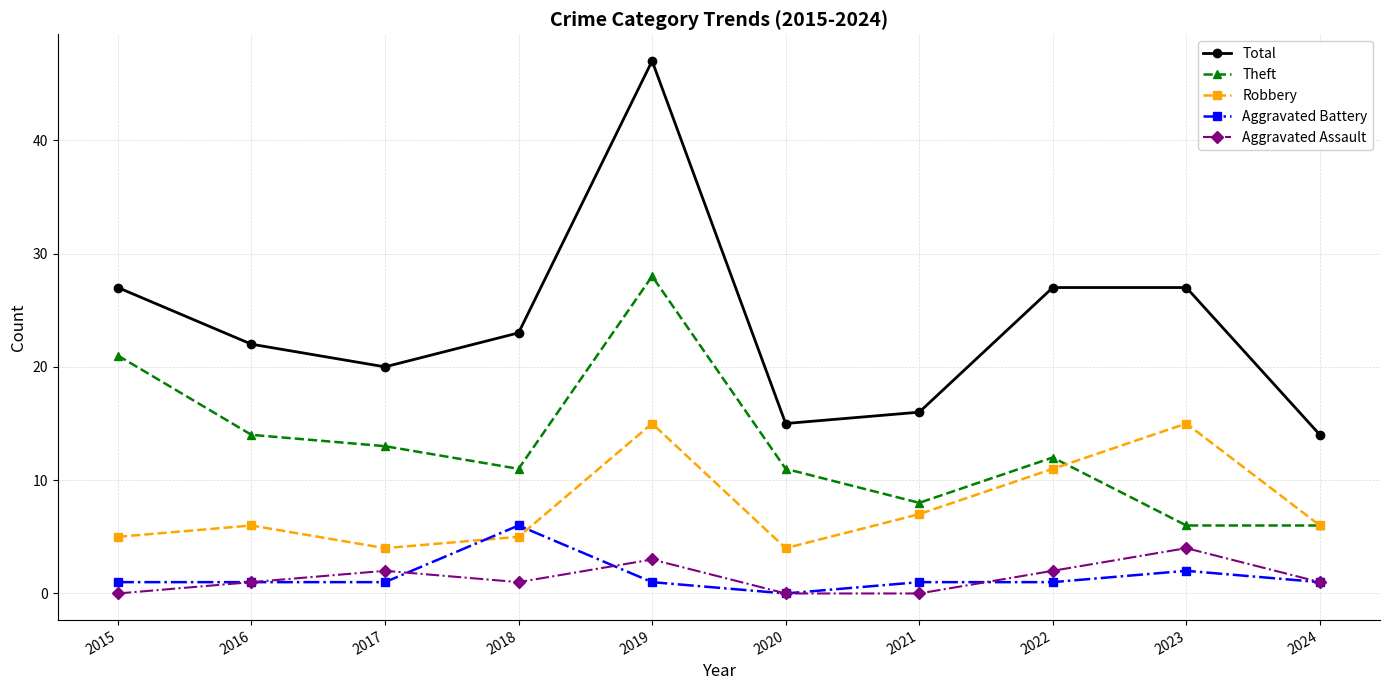

Is the value of Robbery at 2023 greater than the value of Theft at 2019?

No